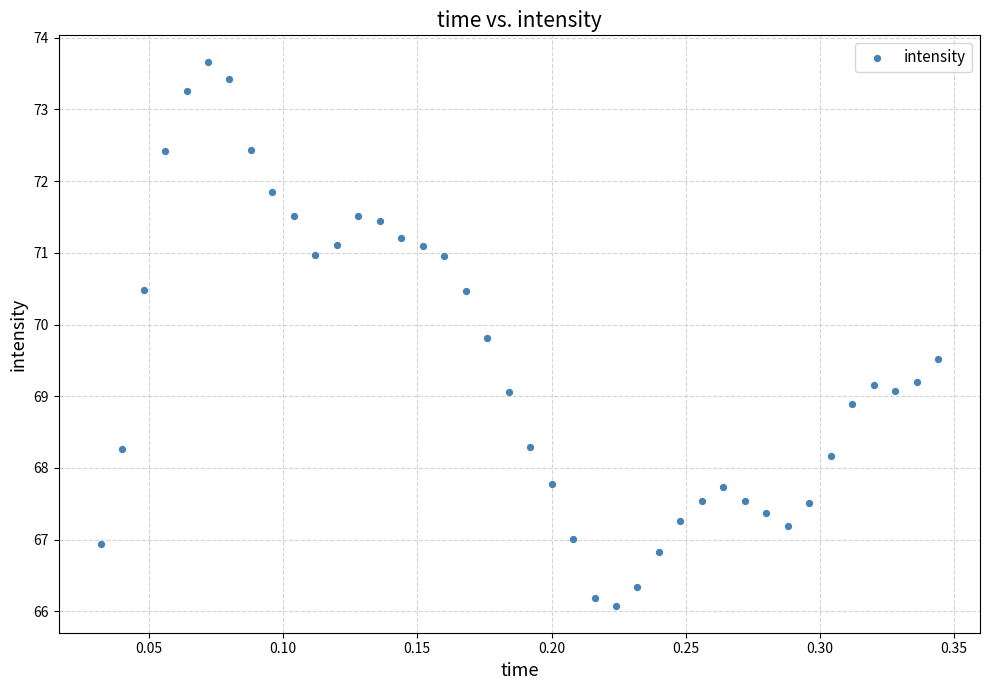

What is the range of X values (max minus min)?

0.3